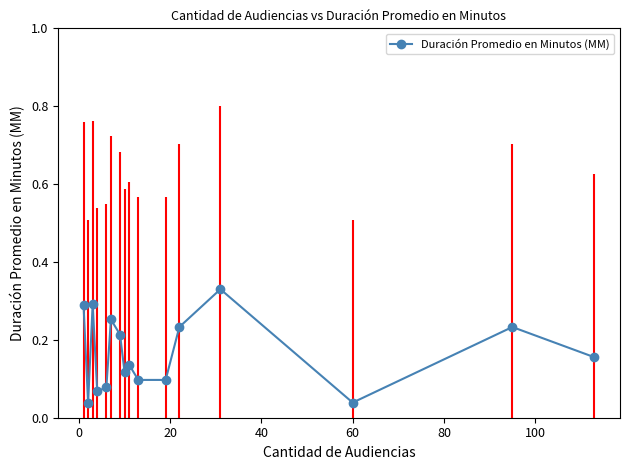

True or false: the data has more than 1 interior local peaks.

True